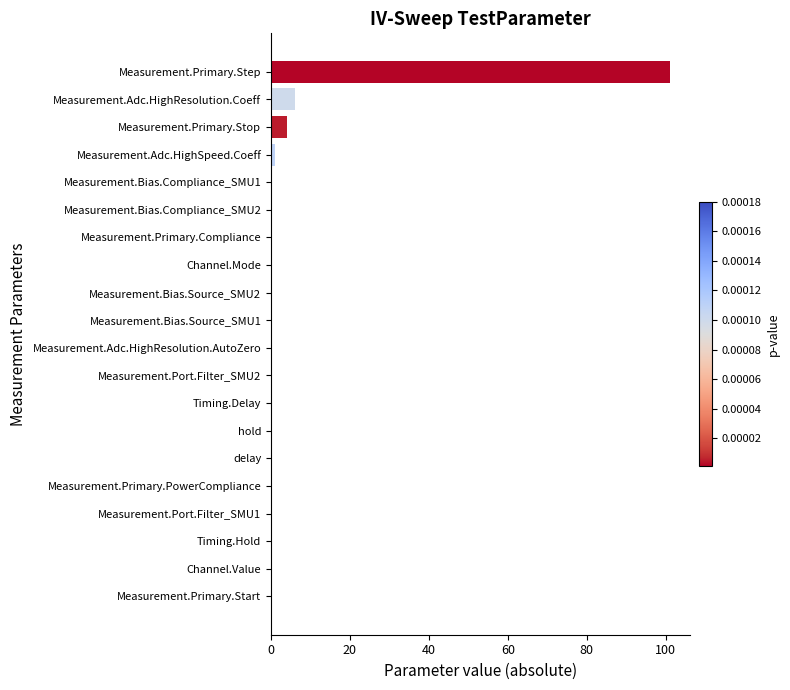

How many categories are shown in the chart?

20